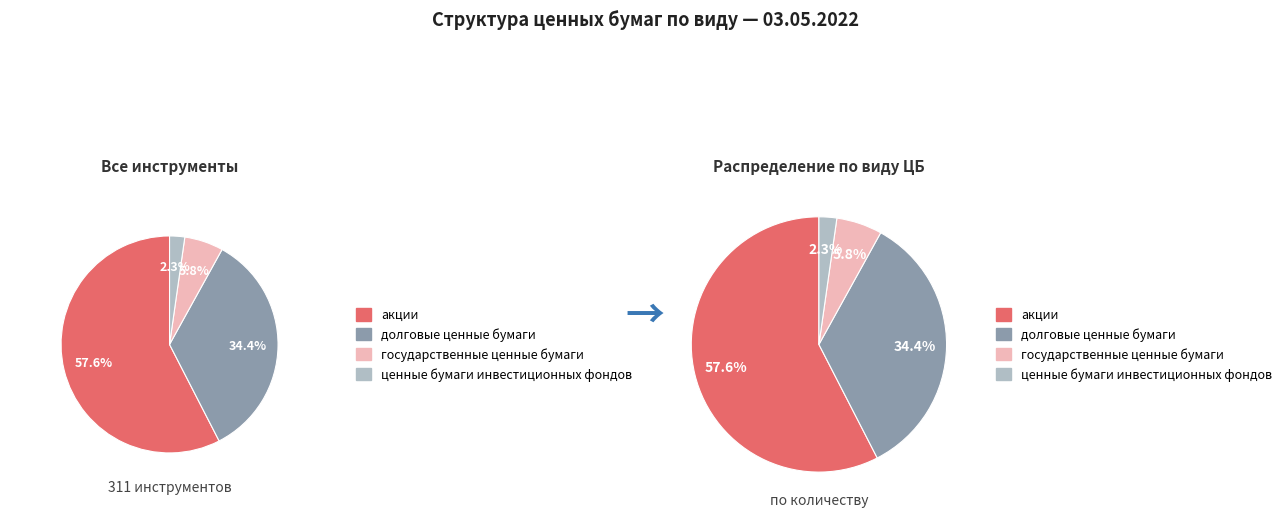

To the nearest percent, what is the difference between the ценные бумаги инвестиционных фондов and государственные ценные бумаги slice percentages?

4%